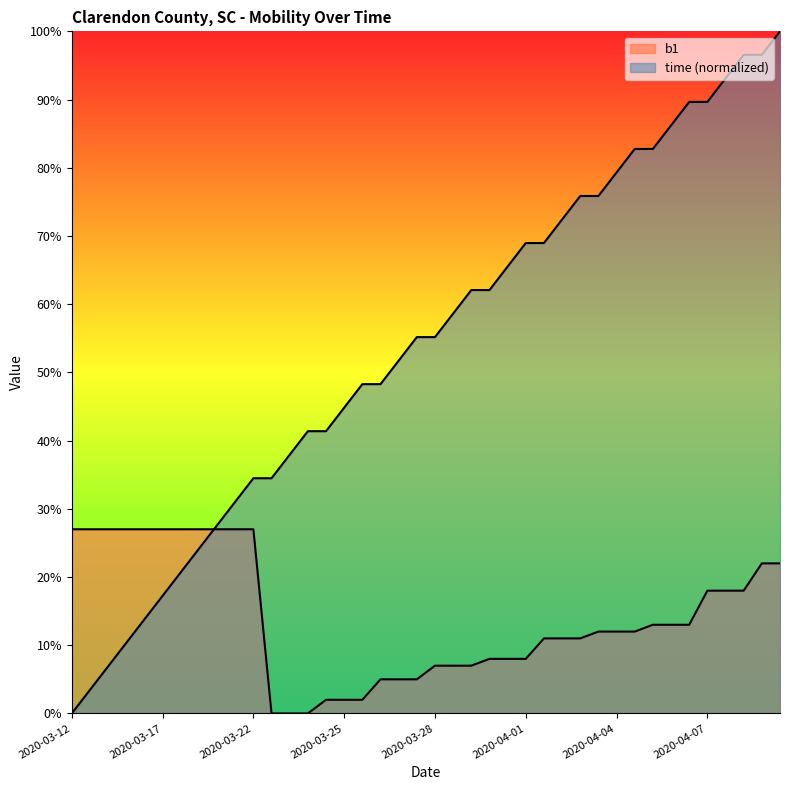

How many values in time are above zero?

39